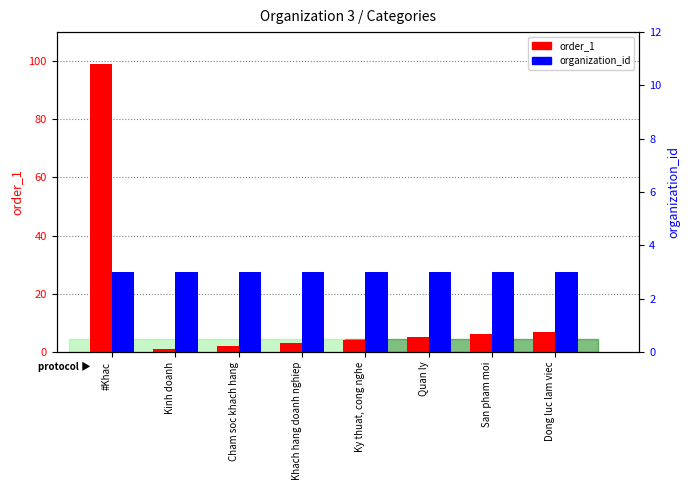

Which series changed the most between Quan ly and Dong luc lam viec?

order_1